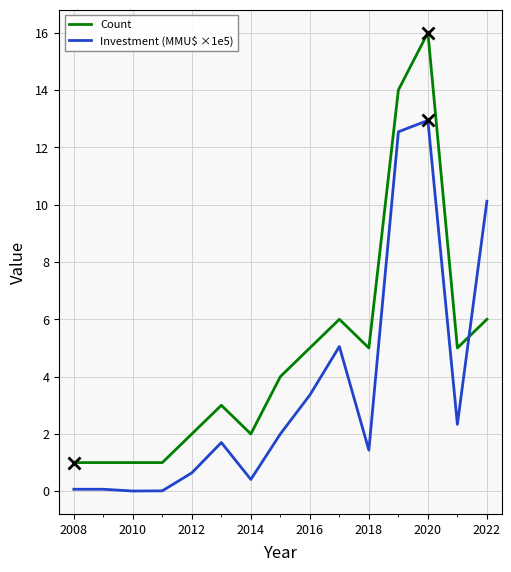

Which series has the largest total across all categories?

Count